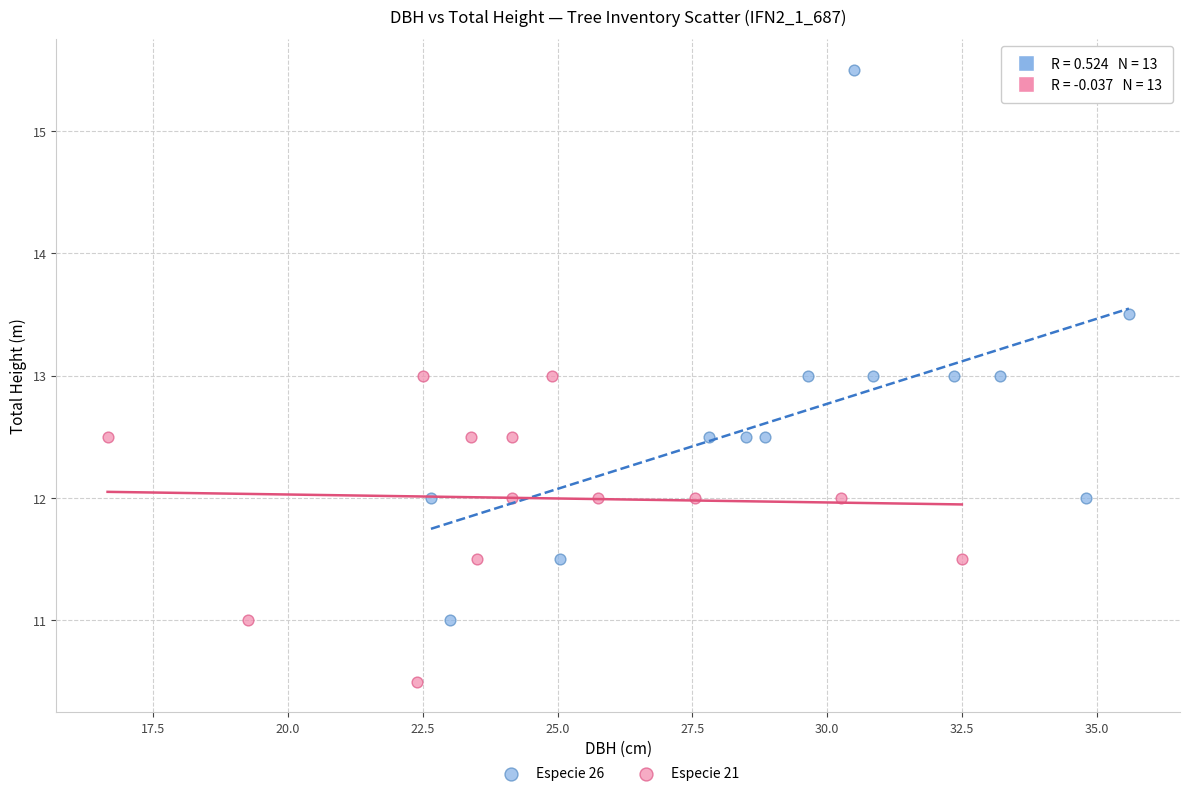

Which series contains the lowest Y value?

Especie 21